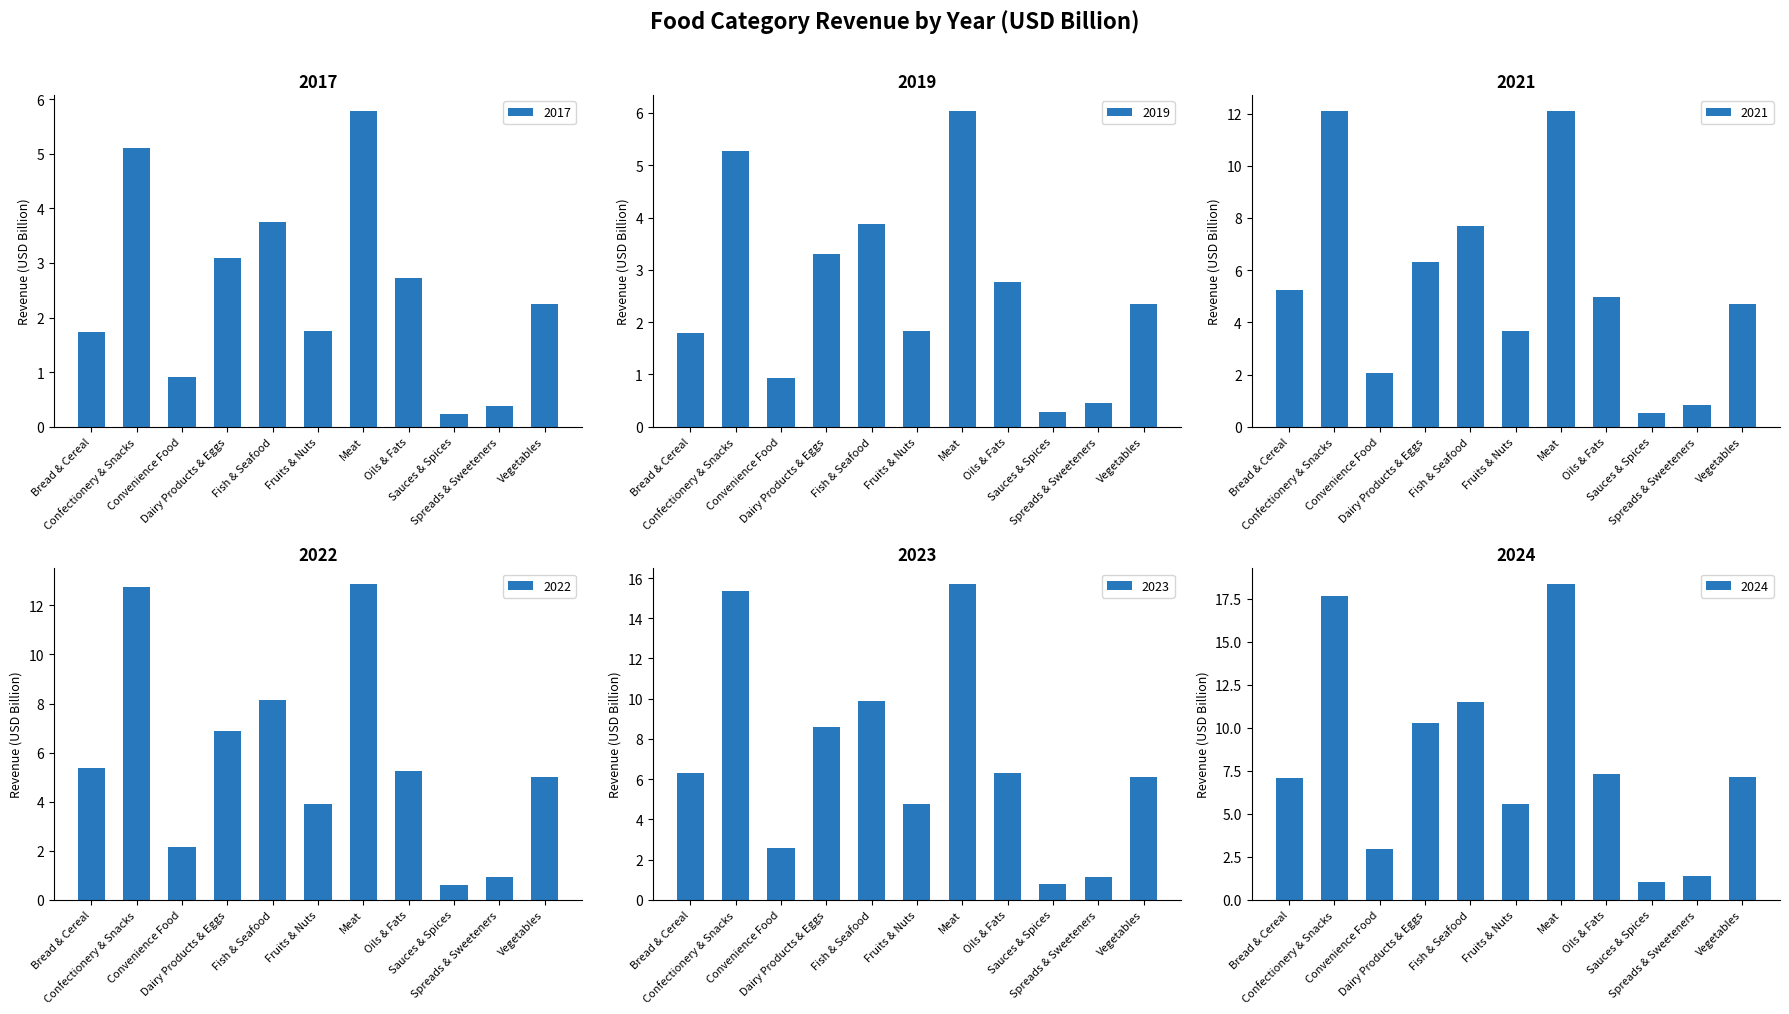

What is the sum of all 2024 values?

90.2